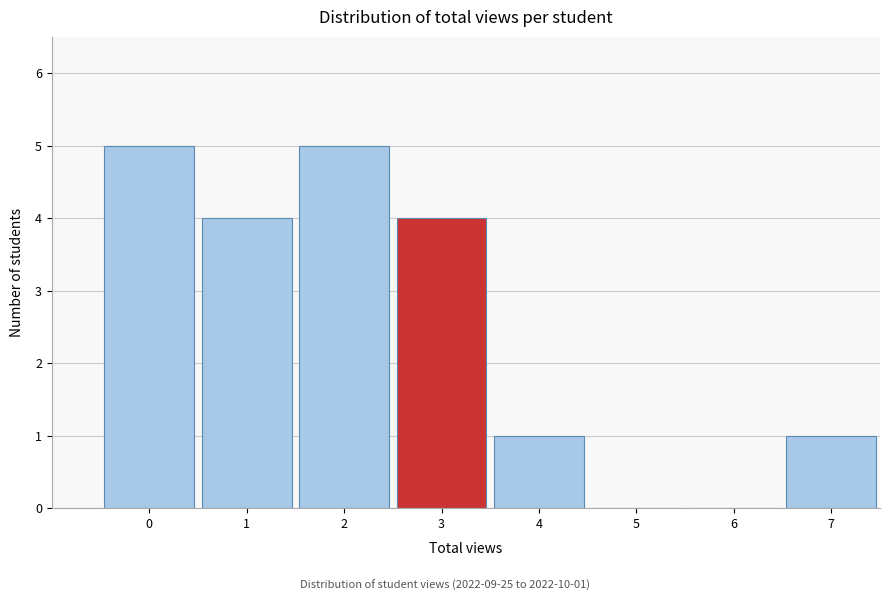

Reading right to left, extract all data points from this chart.

7=1	6=0	5=0	4=1	3=4	2=5	1=4	0=5